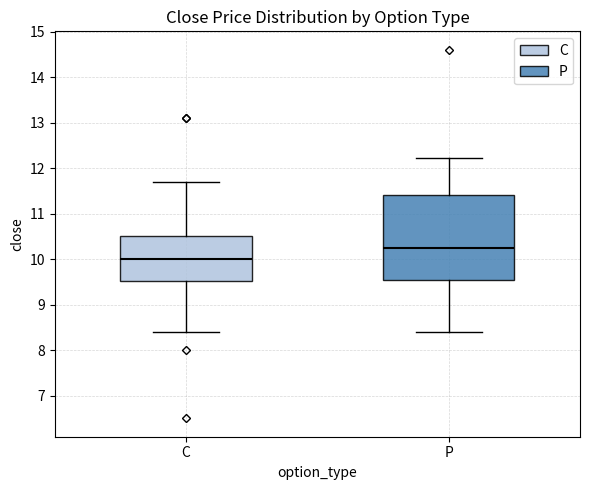

Where is the upper edge of the box for C on the y-axis? The values are not printed on the chart, so give them approximately, as read against the axis.

10.5